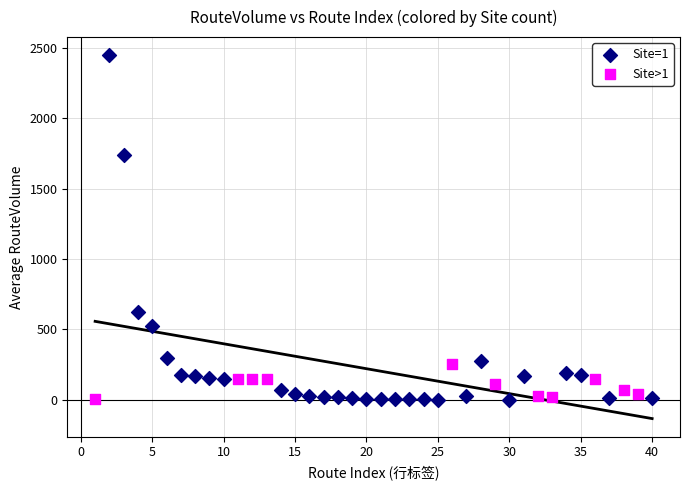

Which series has the widest spread of Y values?

Site=1